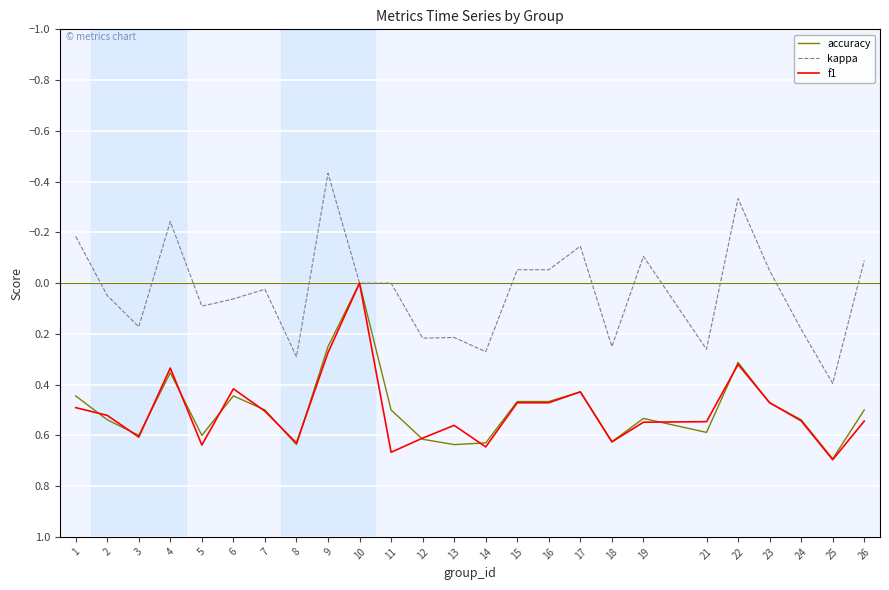

At which category is the sum across all series the highest?

25